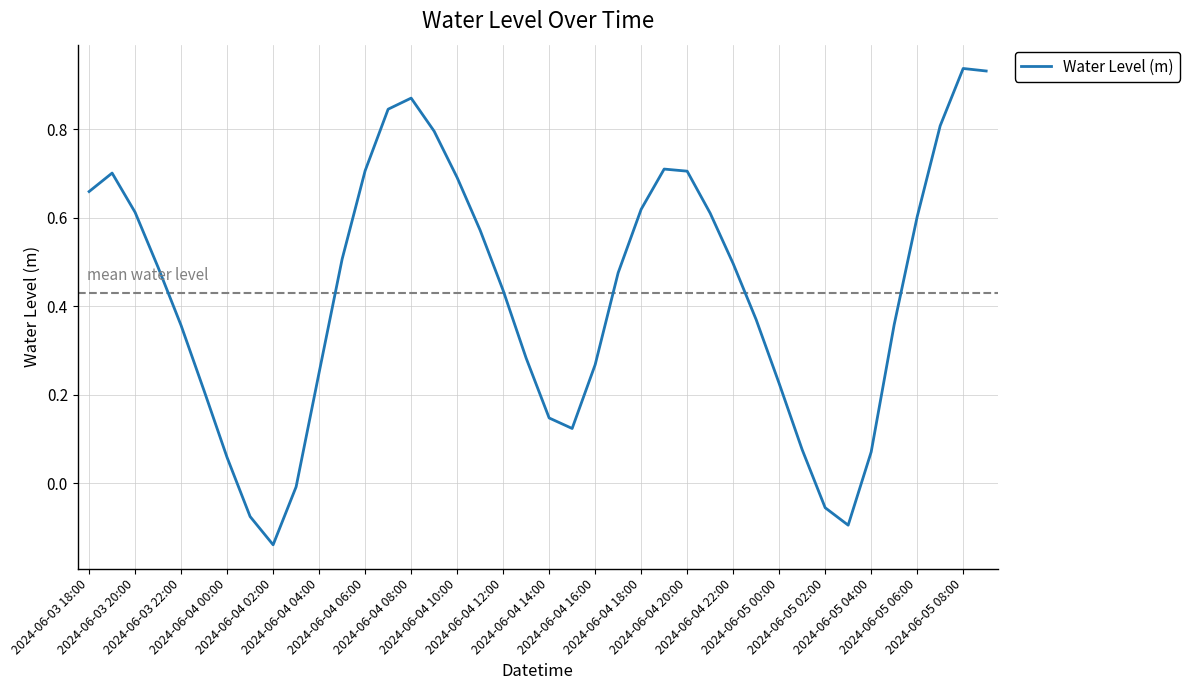

What is the difference between the maximum and minimum values?

1.1